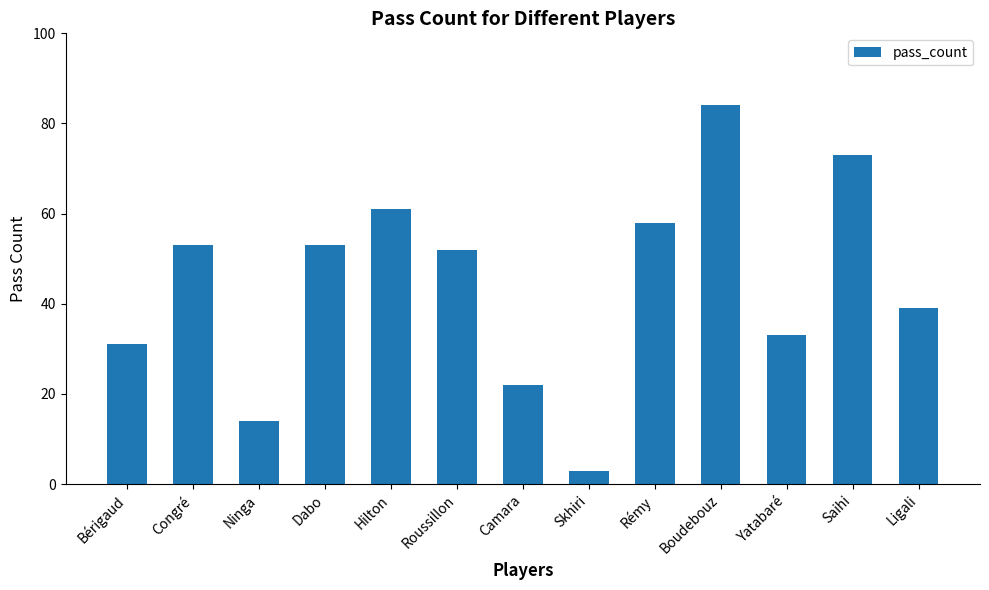

What is the label of the 4th bar from the right?

Boudebouz